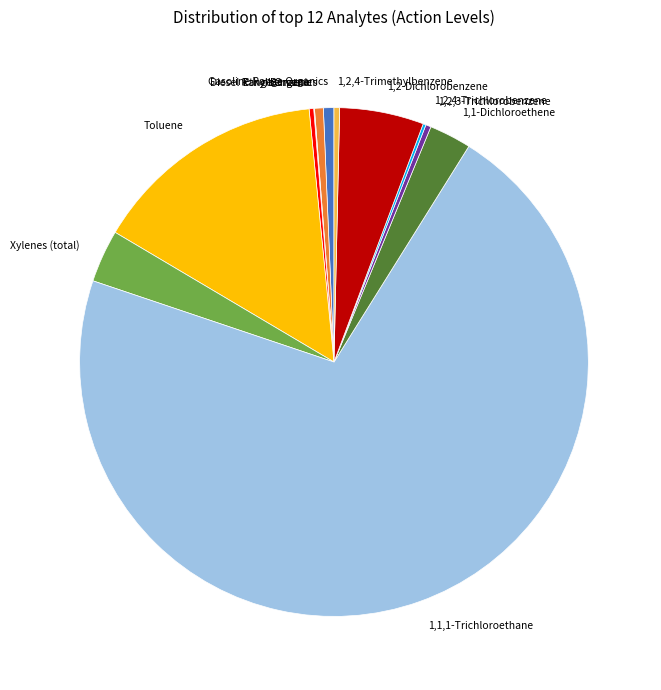

Is it true that 1,2-Dichlorobenzene is 17% of the pie?

False